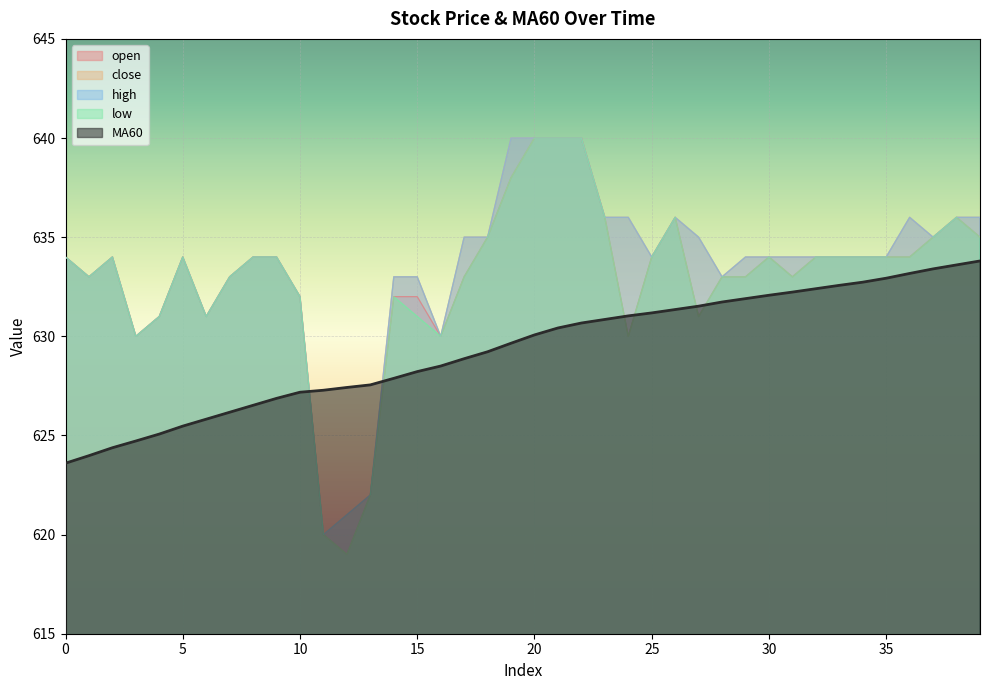

What are all the series names shown in the legend?

open, close, high, low, MA60